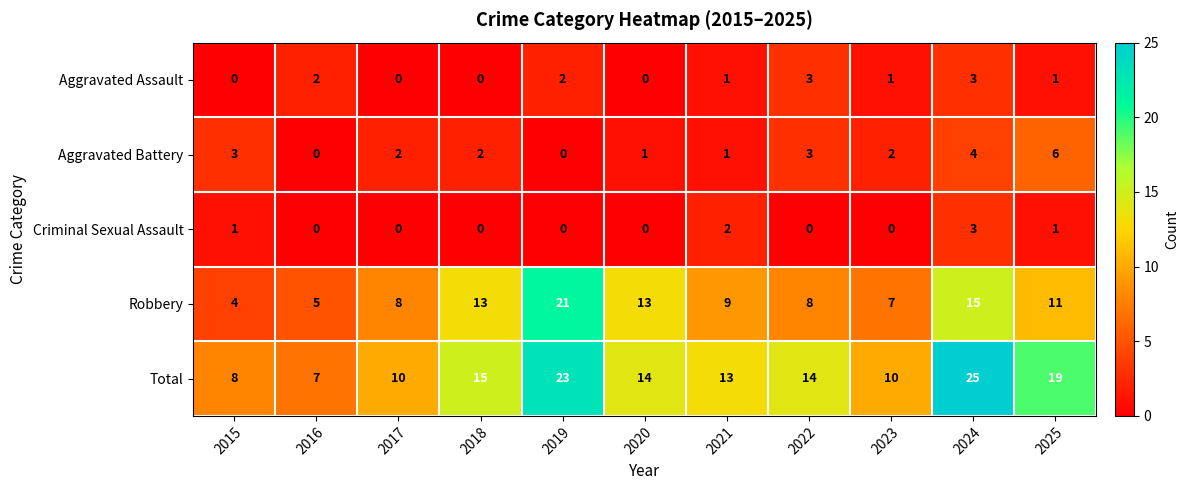

What is the difference between the Robbery values at 2022 and 2019?

13